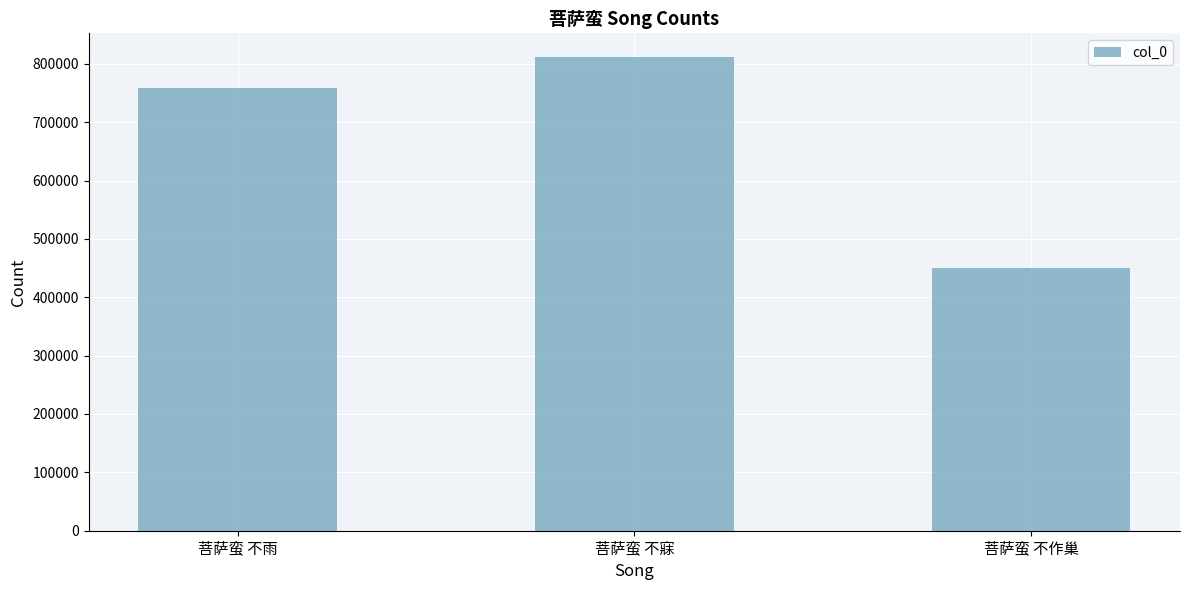

What is the average value?

673451